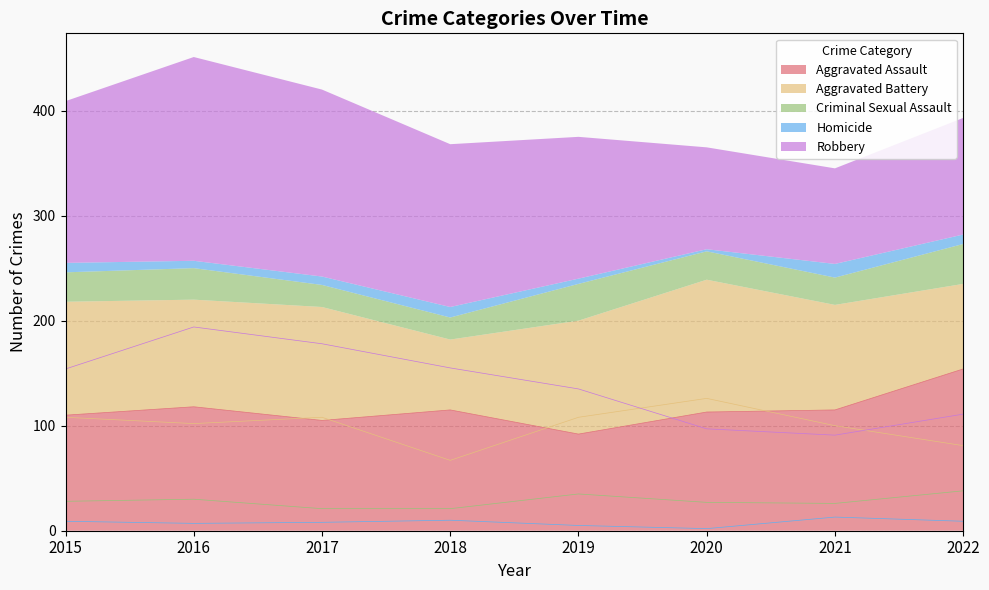

True or false: Criminal Sexual Assault has a value of 35 at 2019.

True